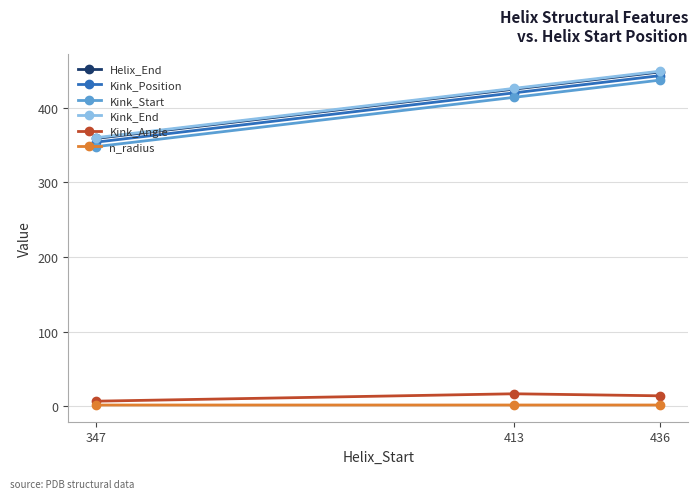

The value of Kink_End at 436 is 793.9. True or false?

False